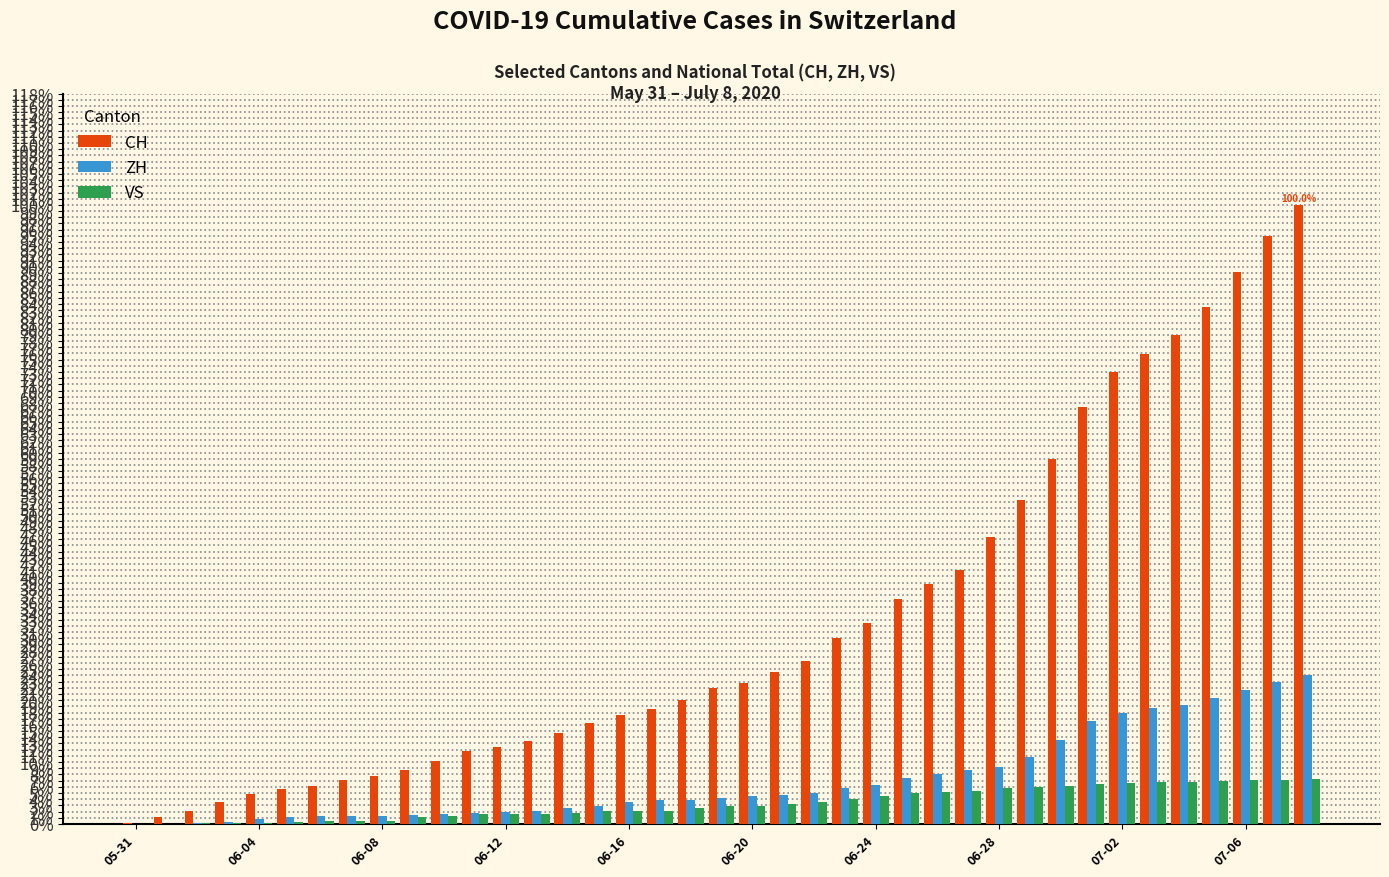

Which series has the largest total across all categories?

CH